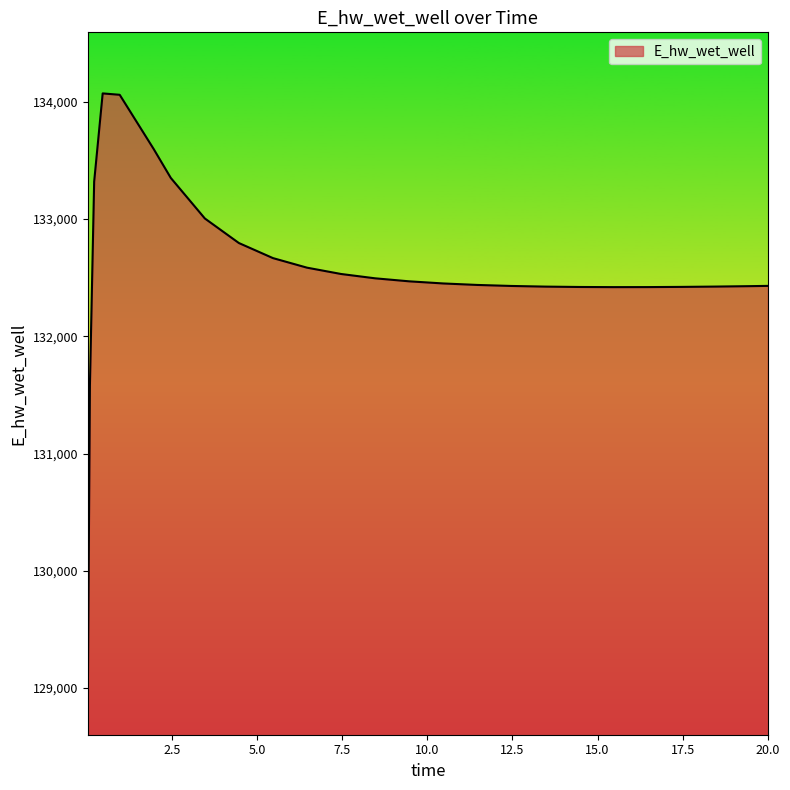

What is the maximum value shown in the chart?

134071.2